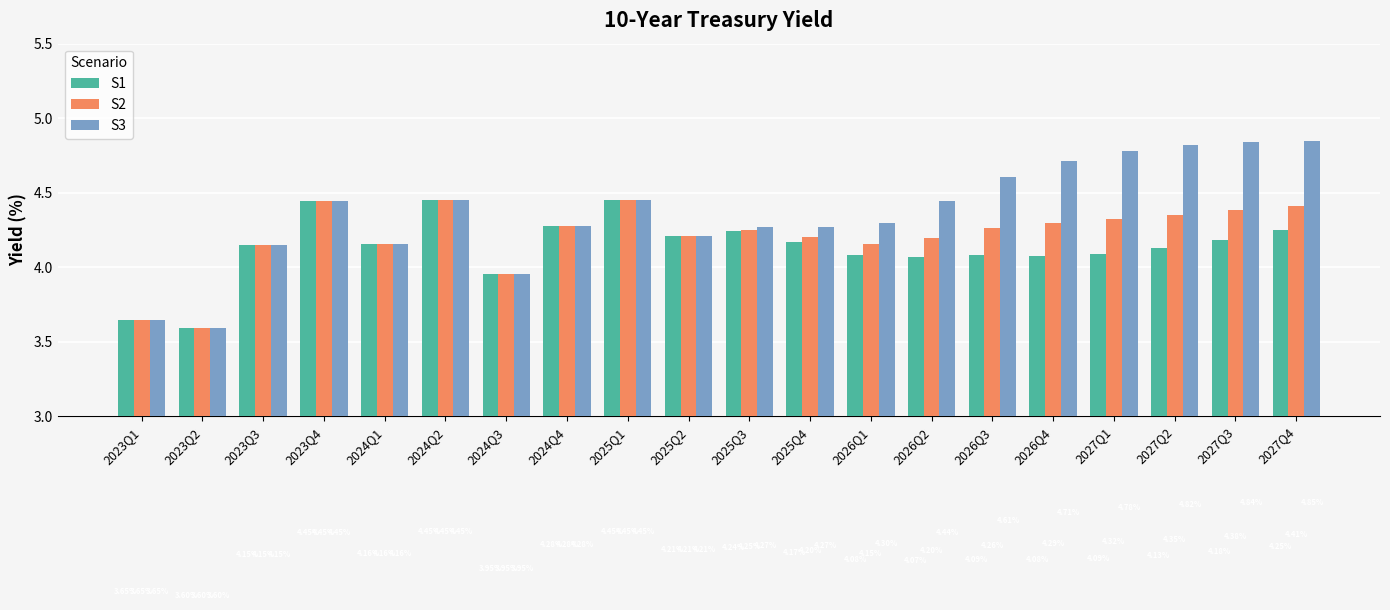

Which series changed the most between 2026Q1 and 2026Q3?

S3